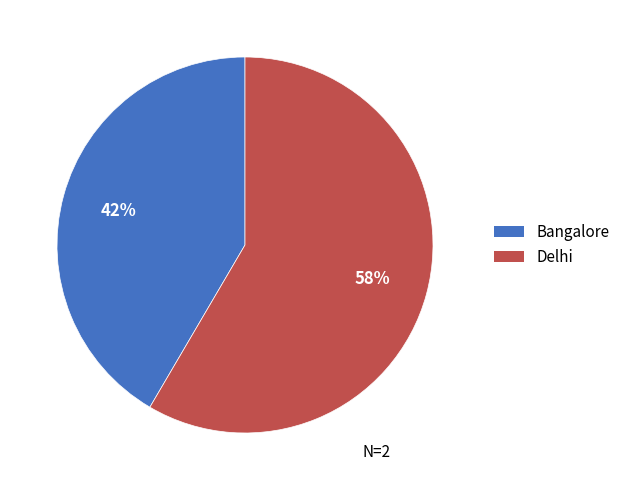

To the nearest percent, what percentage of the pie is Bangalore?

42%